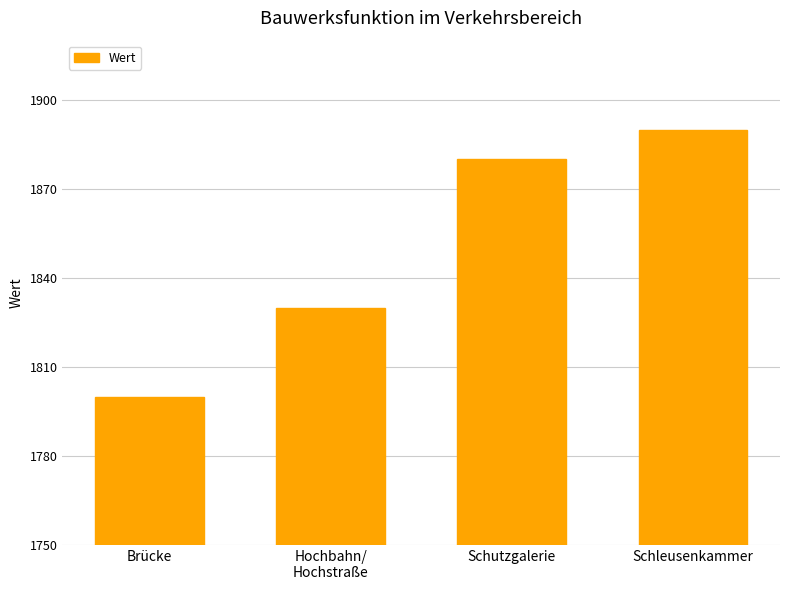

Reading left to right, extract all data points from this chart.

1800	1830	1880	1890